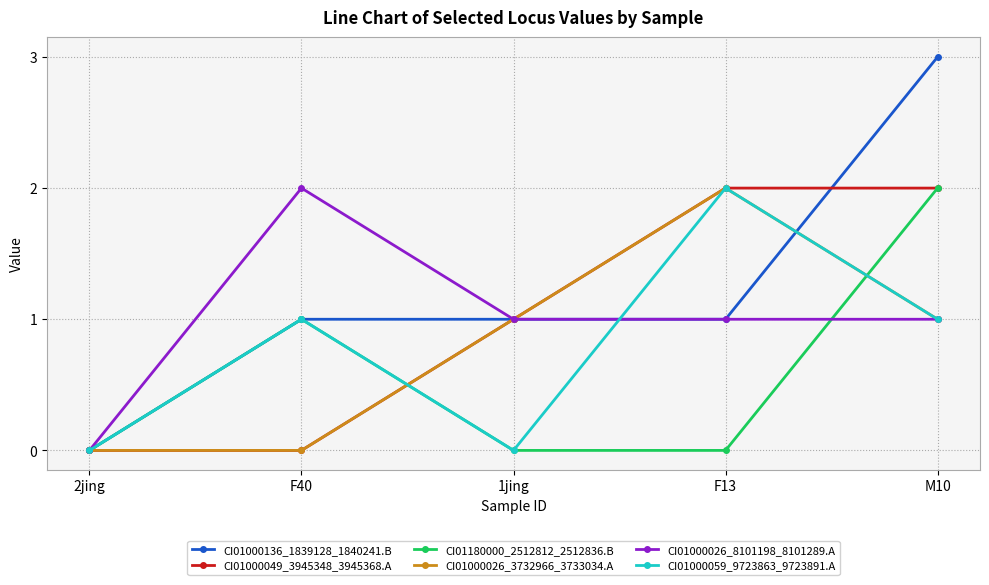

What is the greatest value displayed?

3